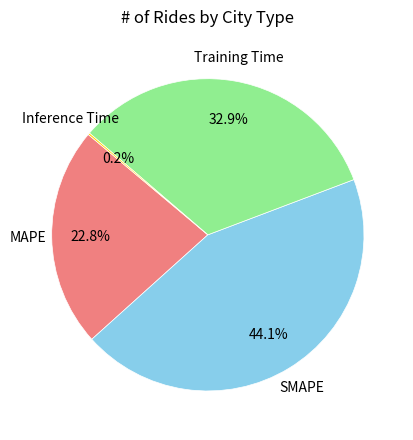

Is it true that MAPE is 36% of the pie?

False